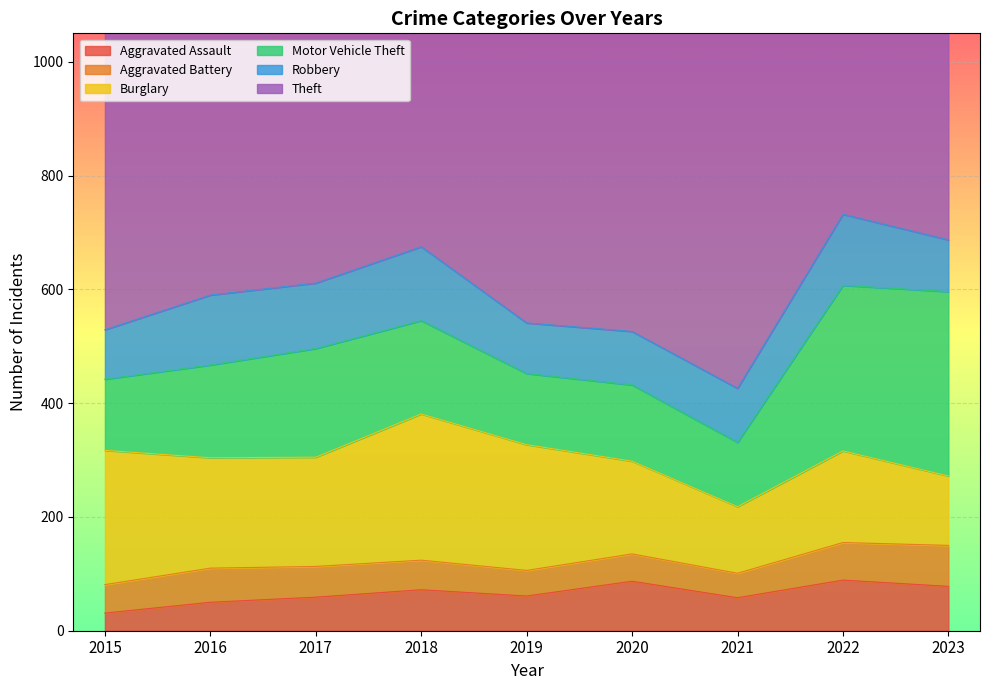

Between 2017 and 2015, which is larger?

2017